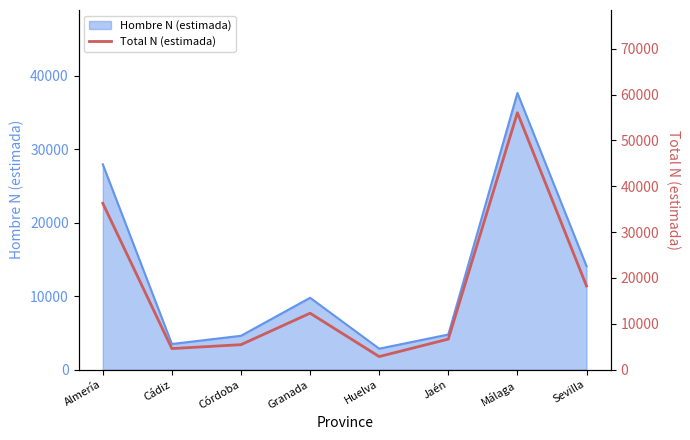

The chart shows a value of 56027 at Málaga. True or false?

True